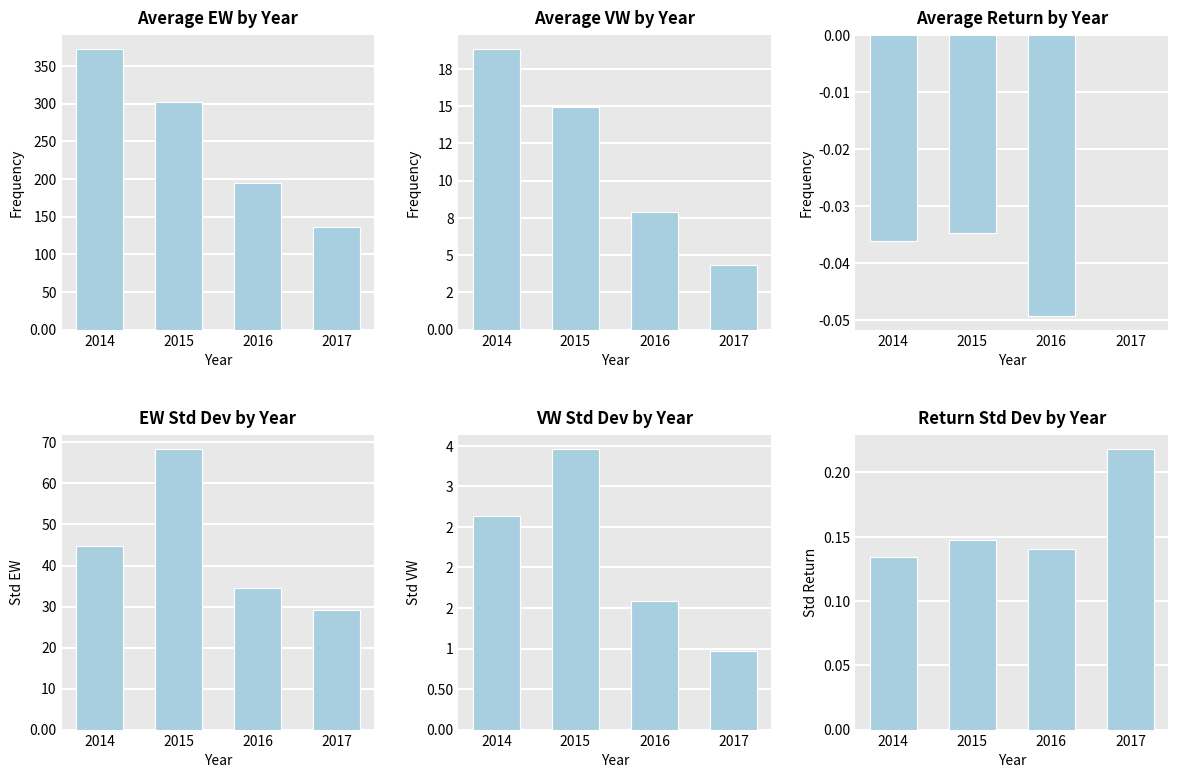

At which category does the chart reach its peak across all series?

2014